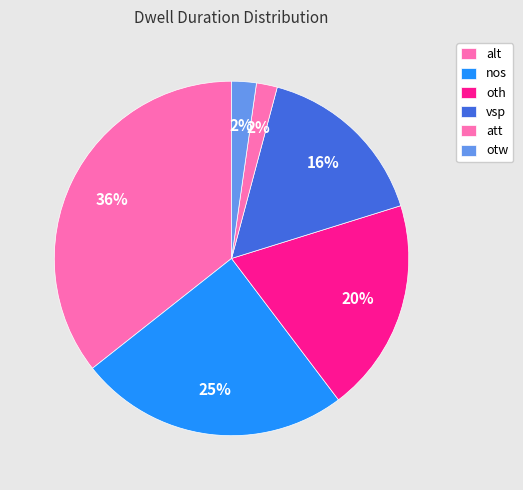

Which has a higher value, otw or vsp?

vsp